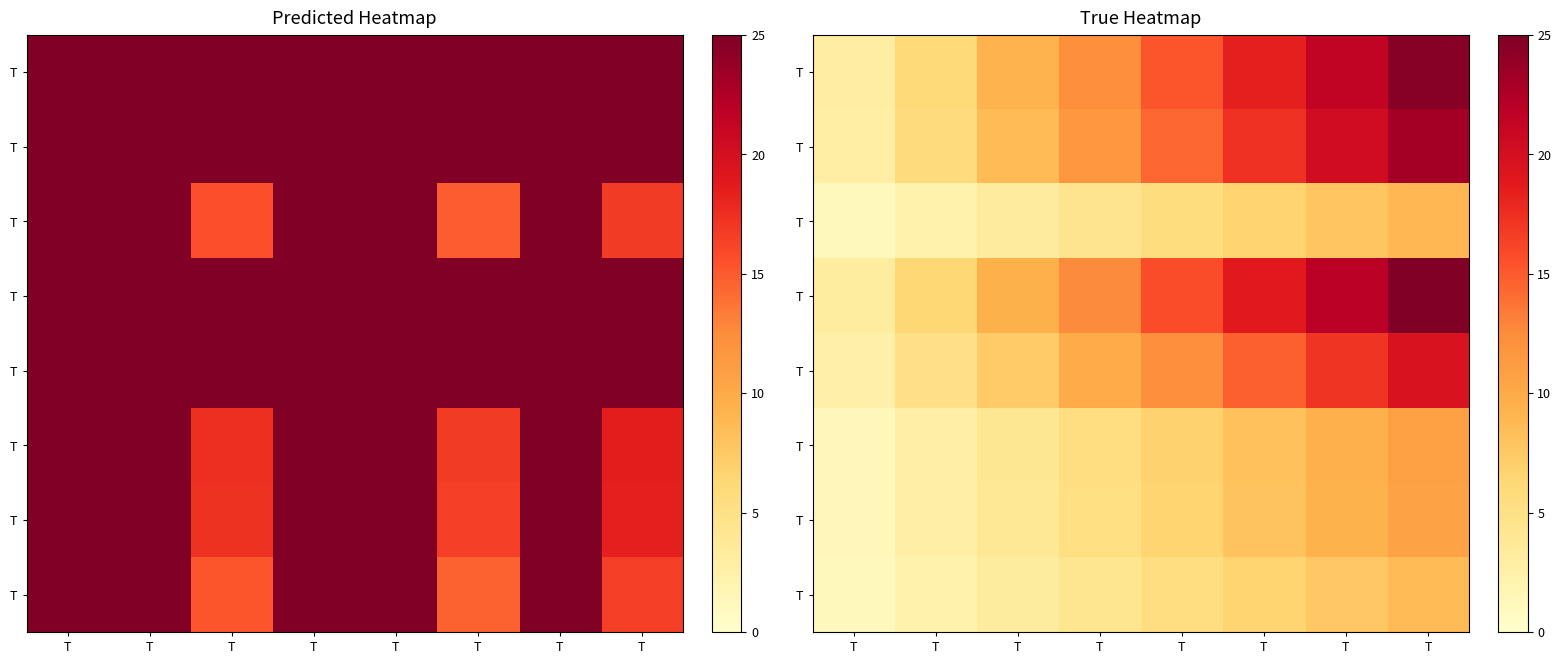

Which label corresponds to the largest value in the chart?

T